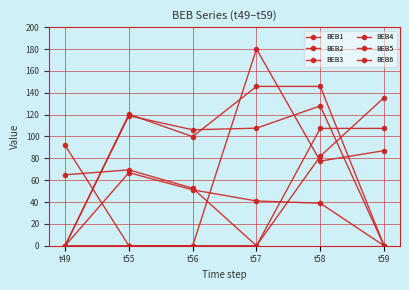

How many lines are shown in the chart?

6